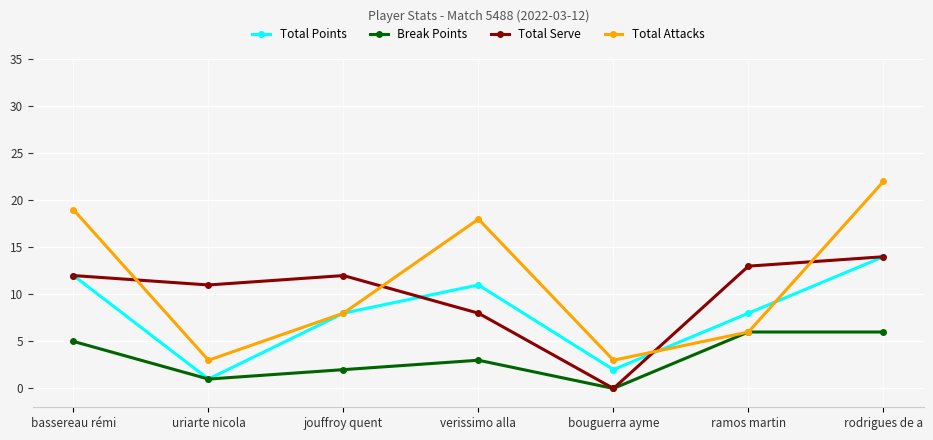

What position from the left is verissimo alla?

4